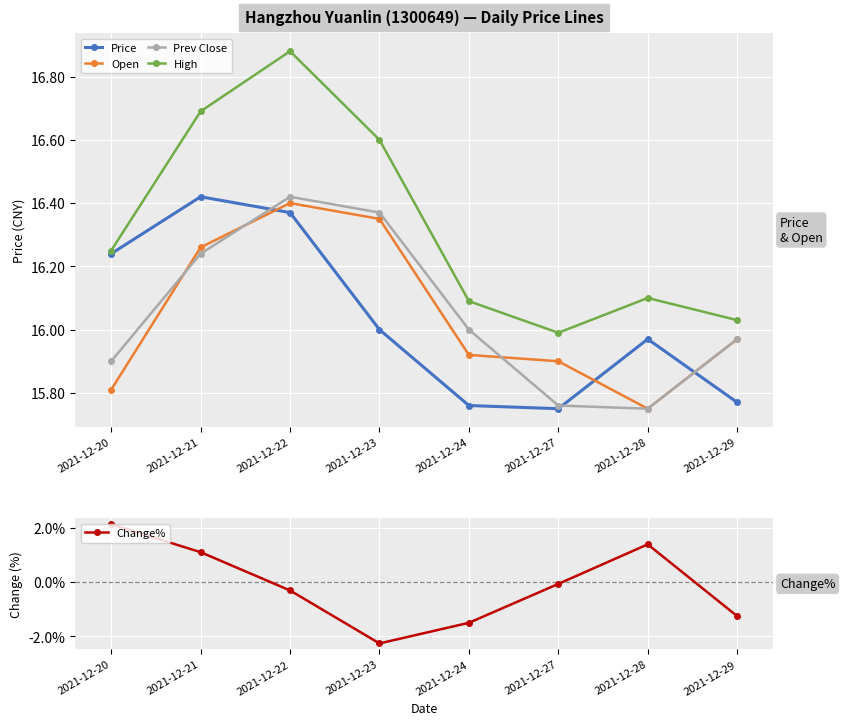

True or false: Price and Change% intersect in this chart.

False